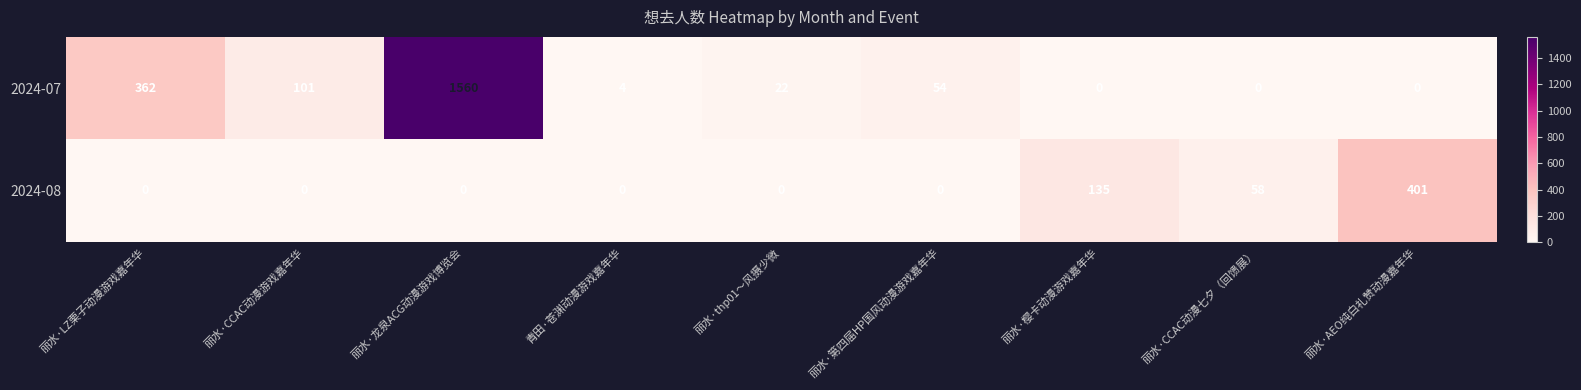

True or false: 2024-07 has a value of 0 at 丽水·CCAC动漫七夕（回馈展）.

True